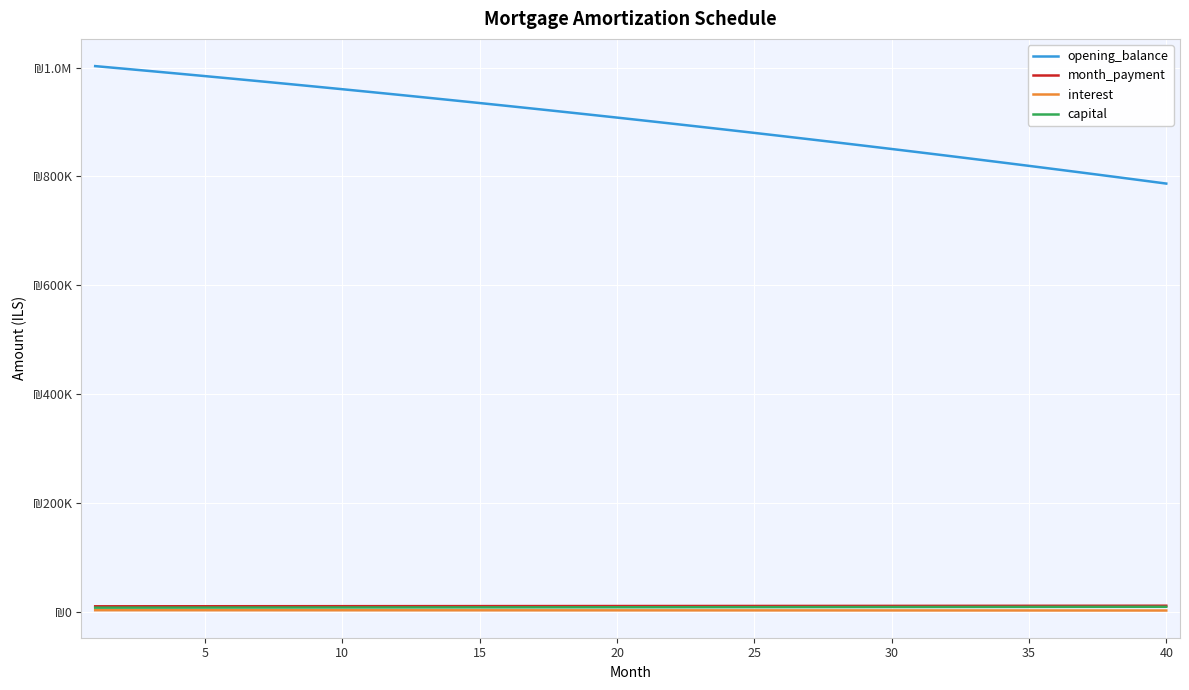

Rank the series by their maximum value, from highest to lowest.

opening_balance, month_payment, capital, interest